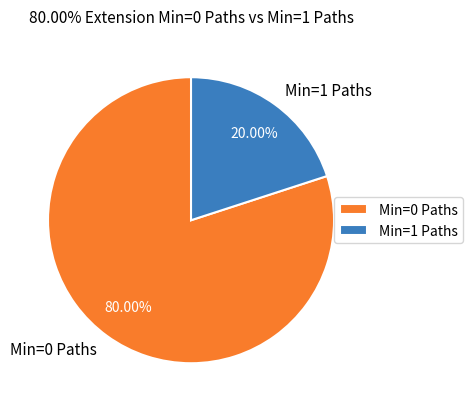

Is the sum of Min=0 Paths and Min=1 Paths greater than half?

Yes